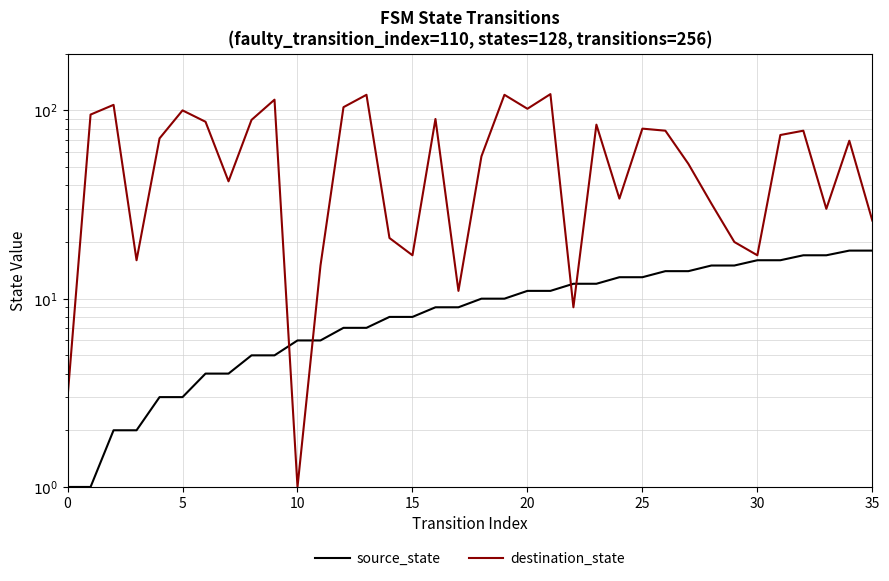

At which label is source_state closest to 9?

16